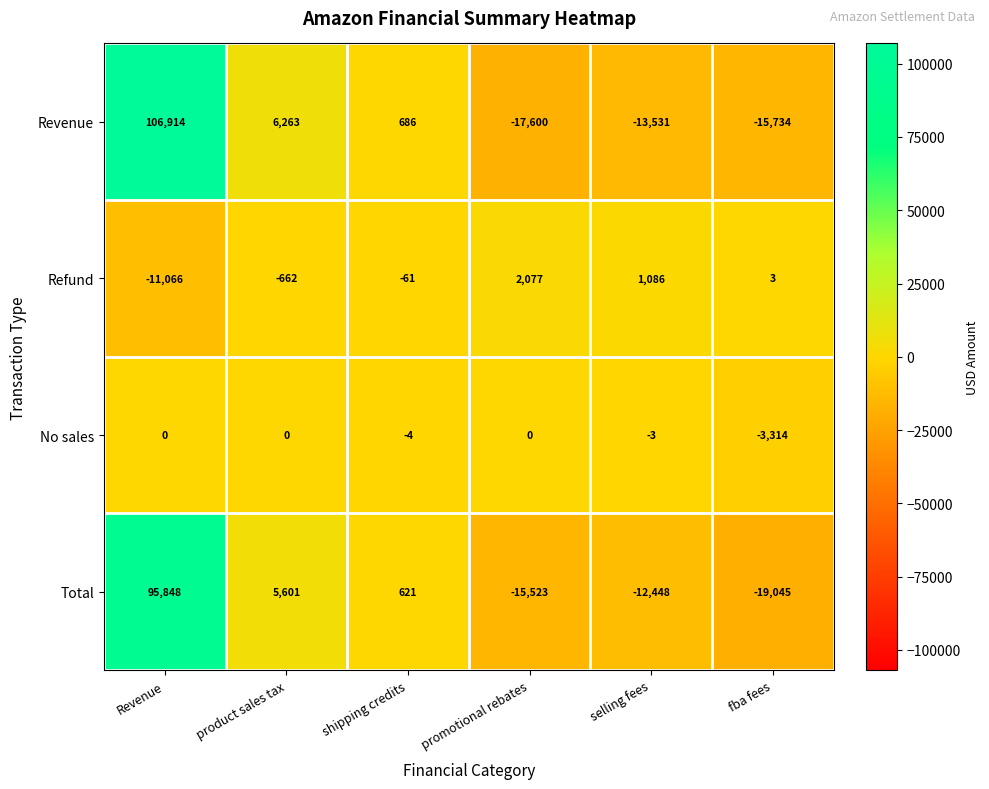

Reading left to right, transcribe all the data shown in this chart.

Revenue: 106914	6263	686	-17600	-13531	-15734
Refund: -11066	-662	-61	2077	1086	3
No sales: 0	0	-4	0	-3	-3314
Total: 95848	5601	621	-15523	-12448	-19045